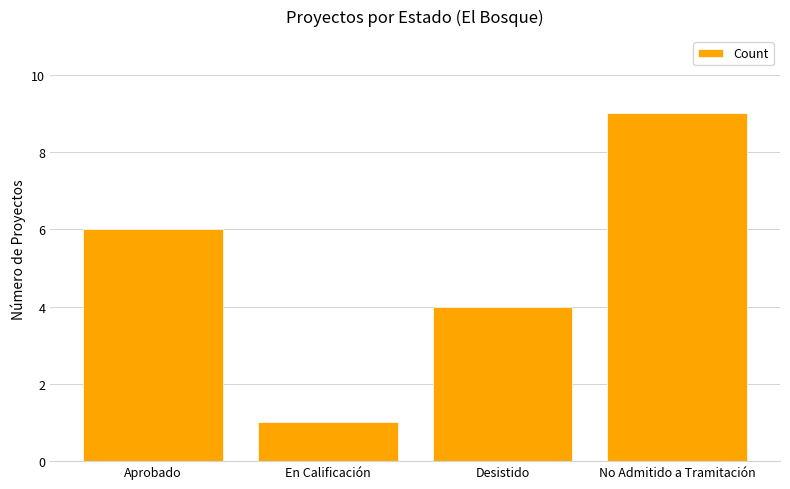

Rank the categories by value from lowest to highest.

En Calificación, Desistido, Aprobado, No Admitido a Tramitación